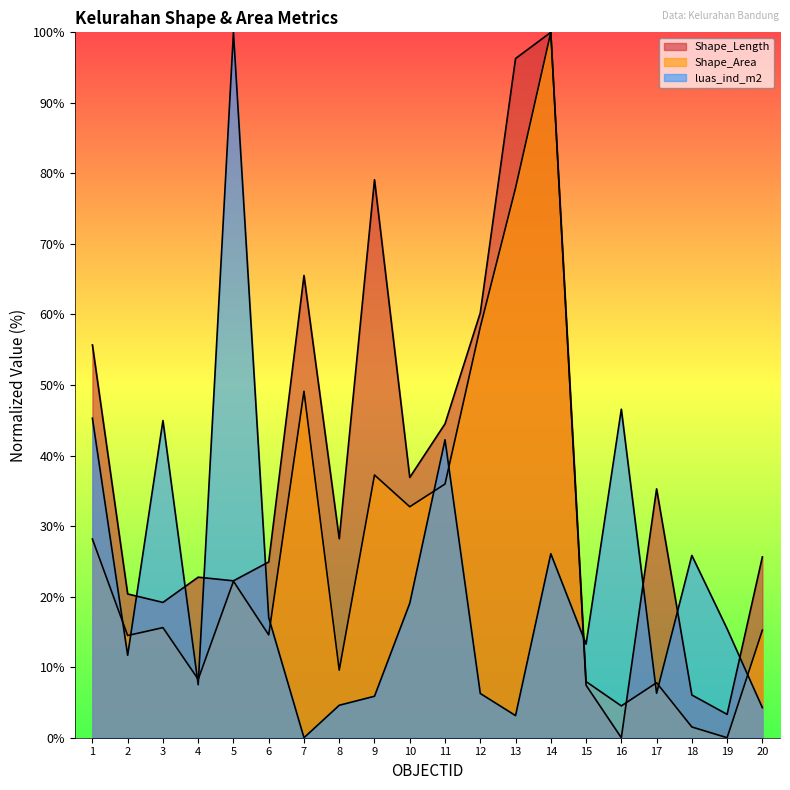

At how many categories does at least one series exceed 46?

8